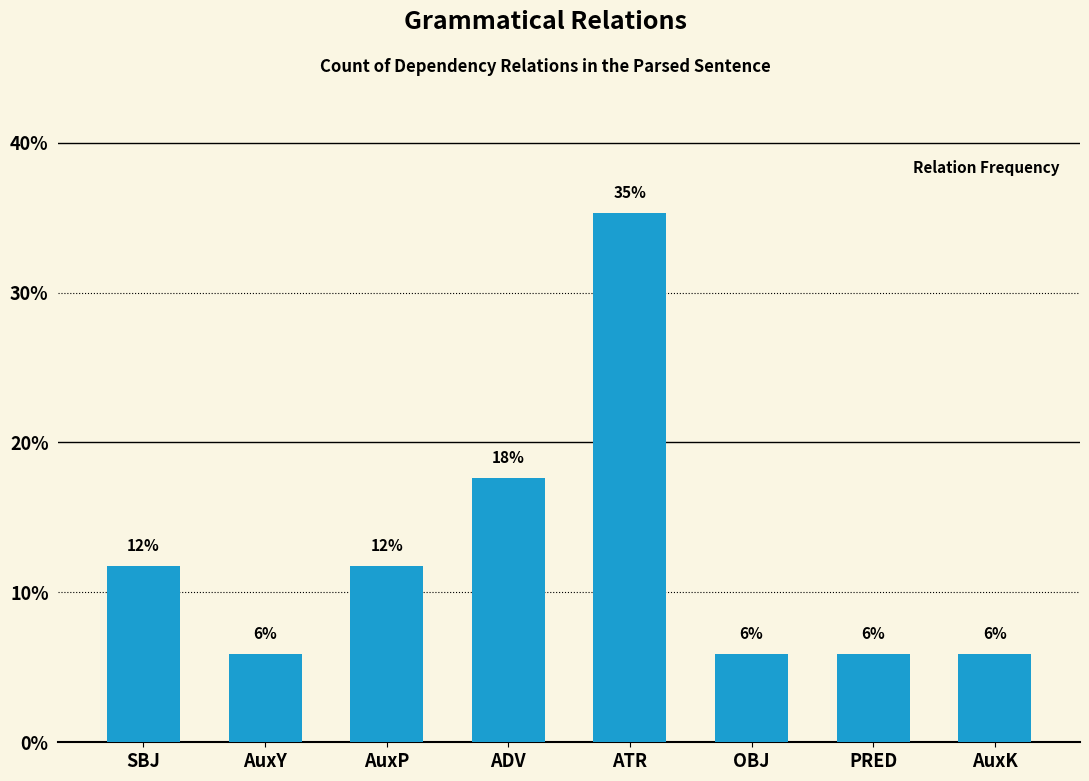

Does the chart contain any negative values?

No